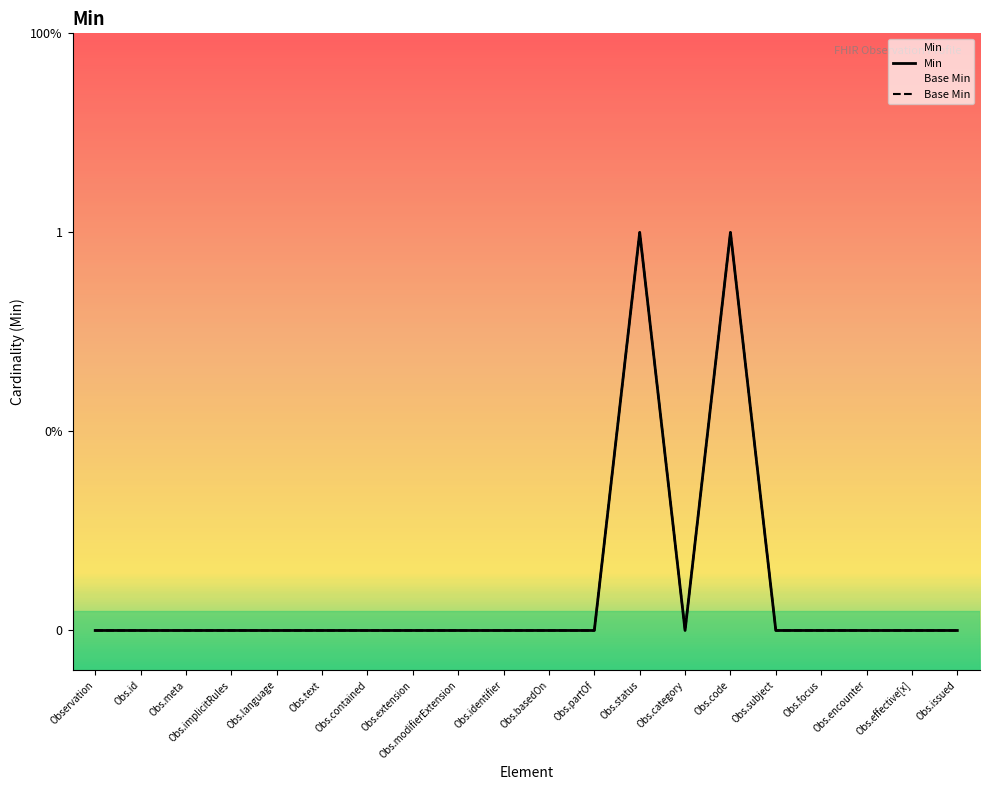

True or false: Min and Base Min intersect in this chart.

False